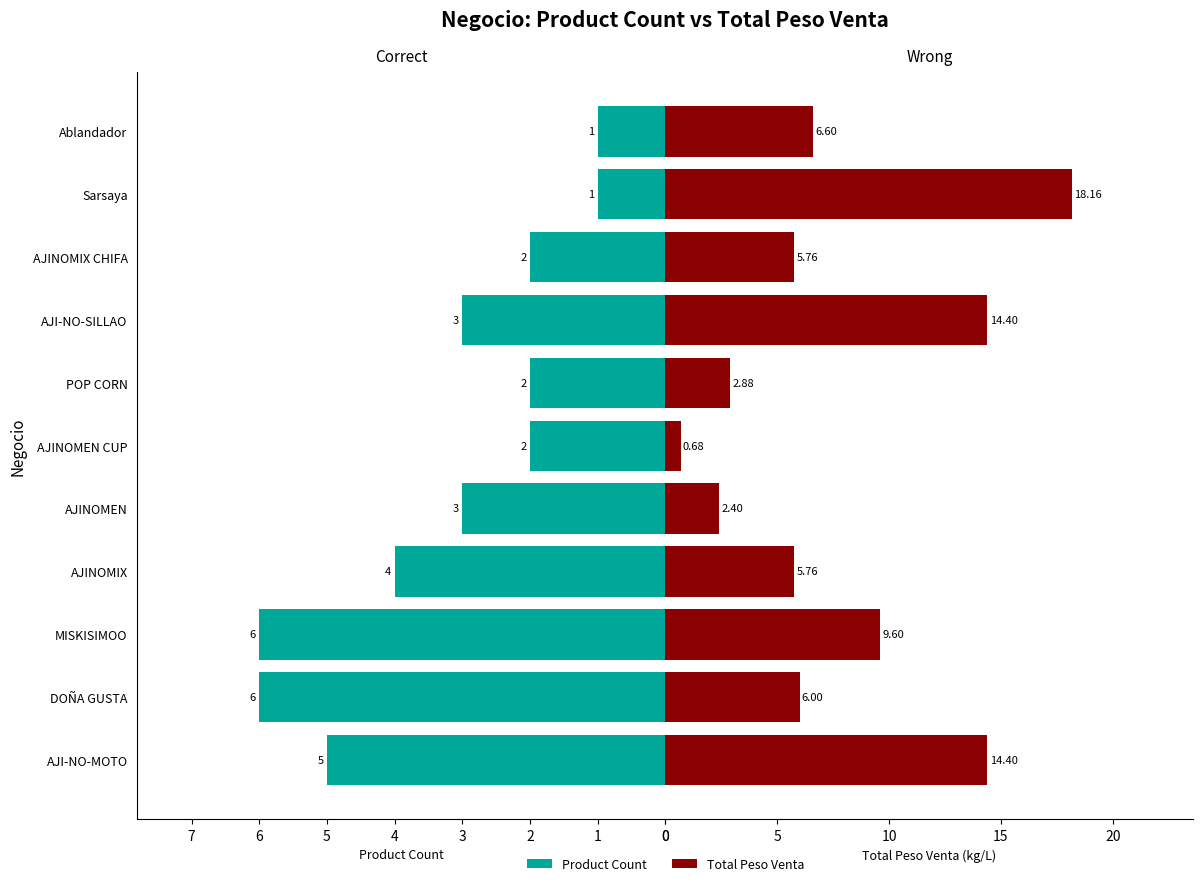

Reading right to left, list all the values displayed in this chart.

Product Count: 1.0	1.0	2.0	3.0	2.0	2.0	3.0	4.0	6.0	6.0	5.0
Total Peso Venta: 6.6	18.2	5.8	14.4	2.9	0.7	2.4	5.8	9.6	6.0	14.4